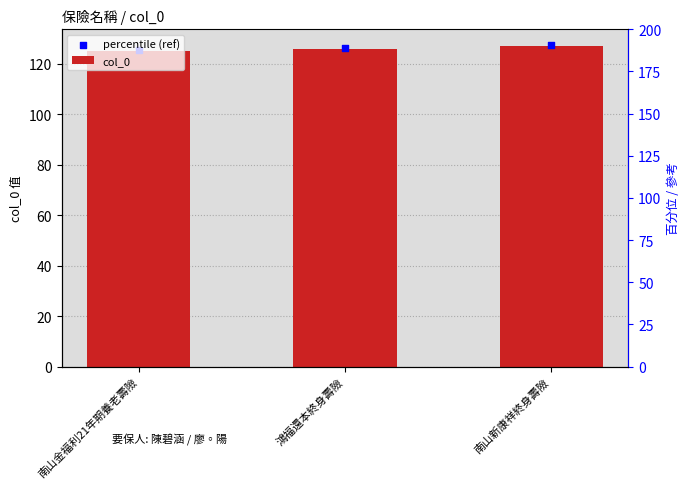

Approximately how many times larger is the value at 南山新康祥終身壽險 compared to 南山金福利21年期養老壽險?

1.0